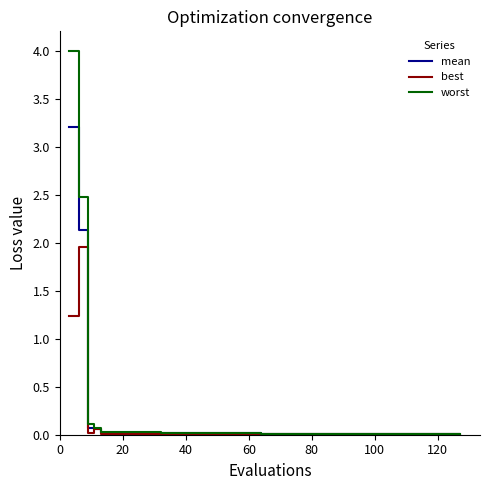

Does the chart have visible grid lines?

No